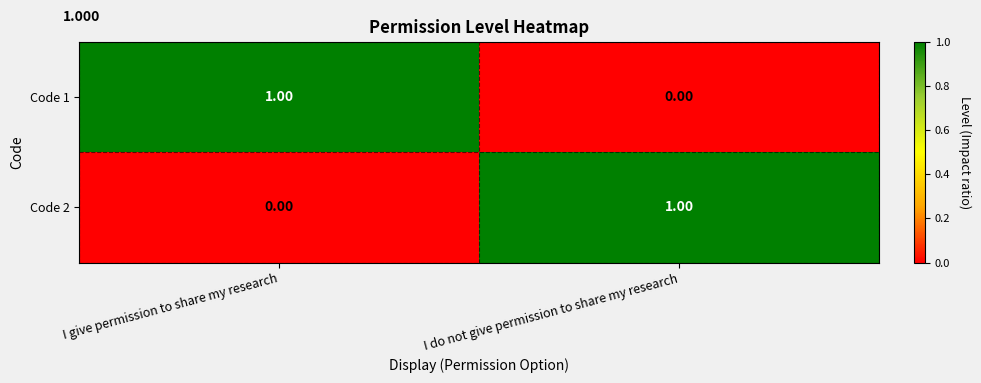

Is the value of Code 2 at I do not give permission to share my research greater than the value of Code 1 at I do not give permission to share my research?

Yes